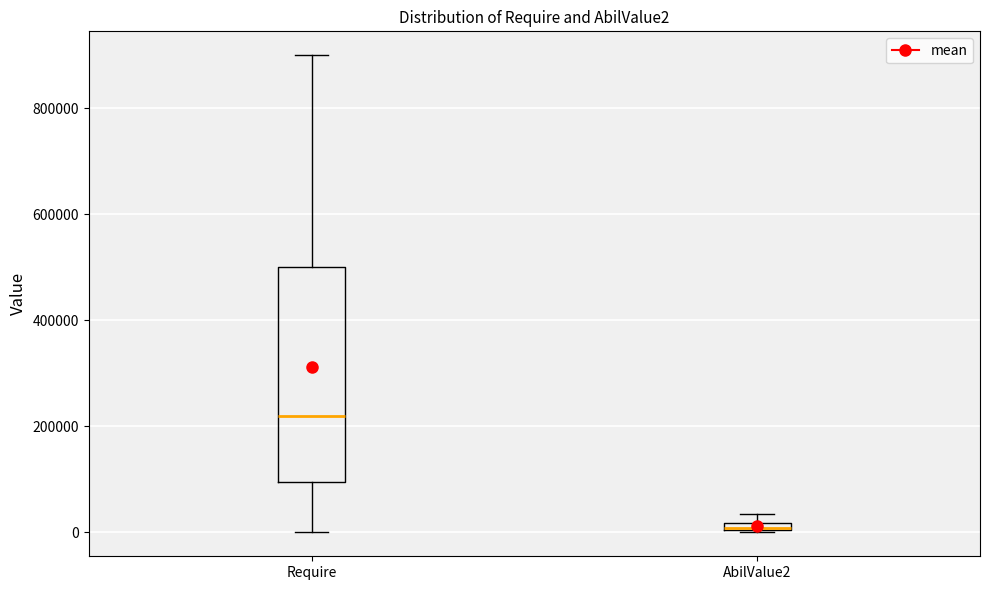

Which box has the lowest median line?

AbilValue2